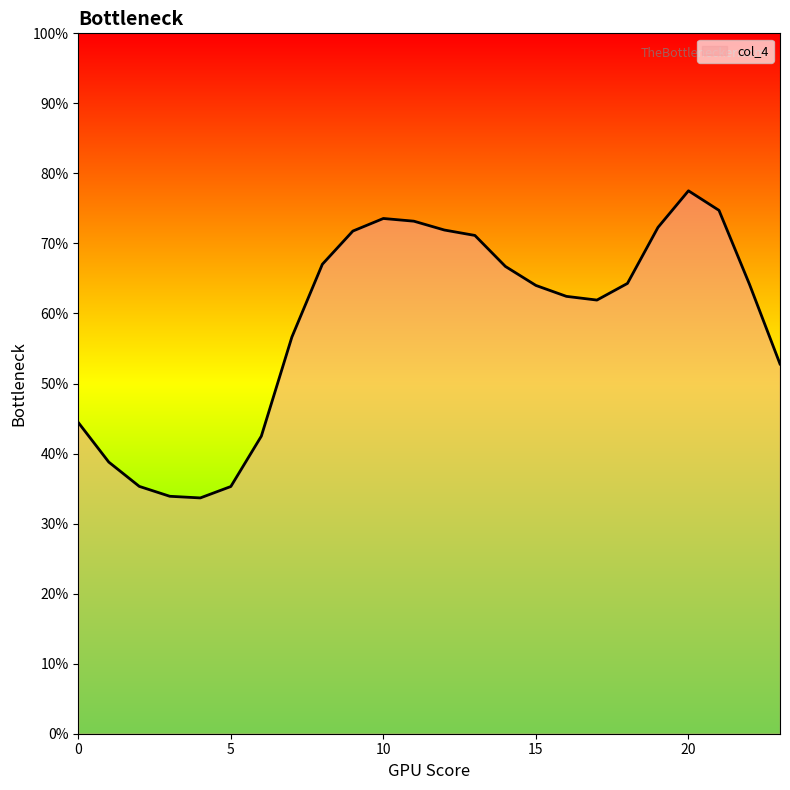

Does the chart have visible grid lines?

No